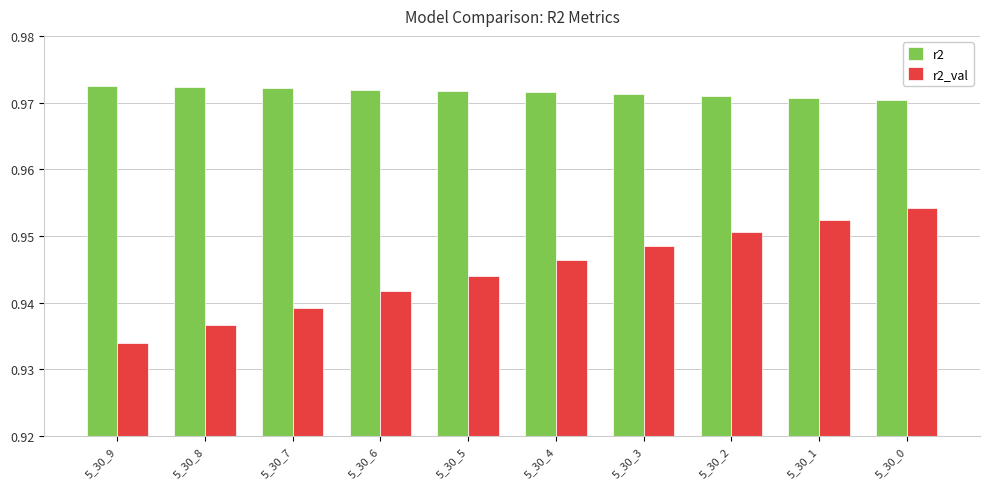

At which category is the sum across all series the highest?

5_30_0